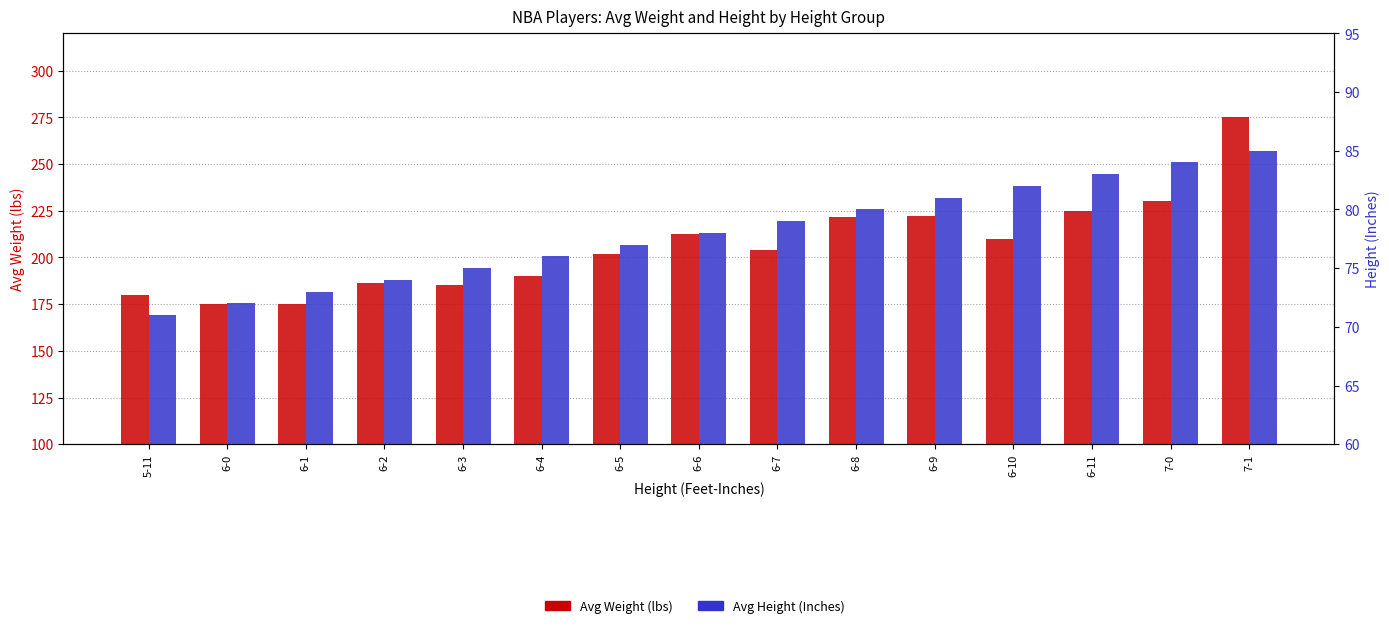

What is the difference between the highest and lowest values at 6-10?

128.0